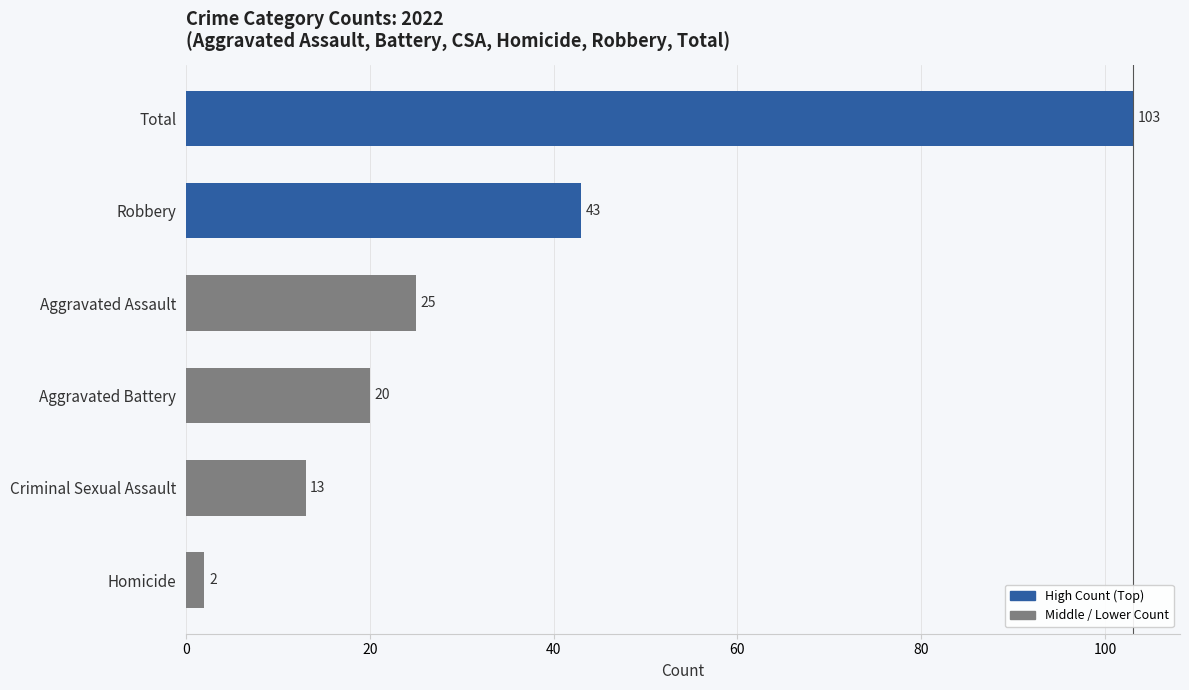

What is the sum of all values?

206